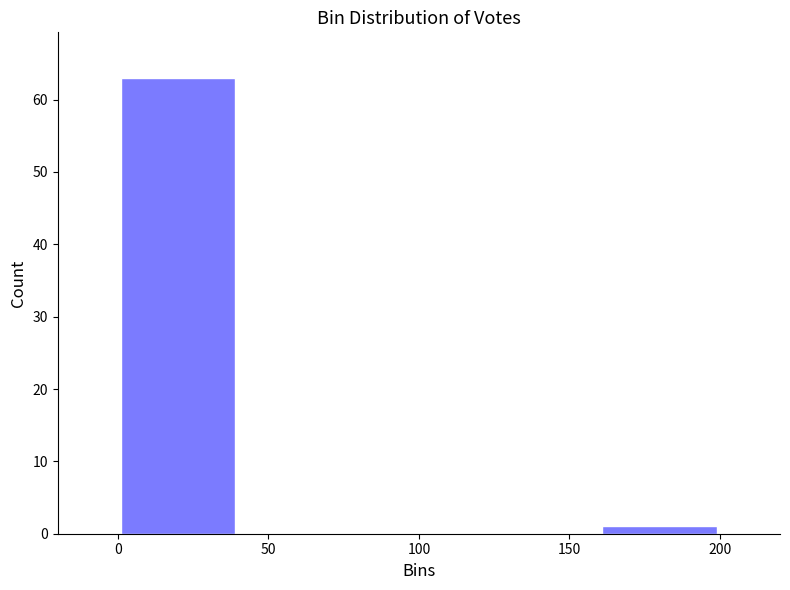

Reading left to right, transcribe this chart: for each bar, give the range it covers on the x-axis and its height. The values are not printed on the chart, so give them approximately, as read against the axis.

0 to 40: 63
40 to 80: 0
80 to 120: 0
120 to 160: 0
160 to 200: 1